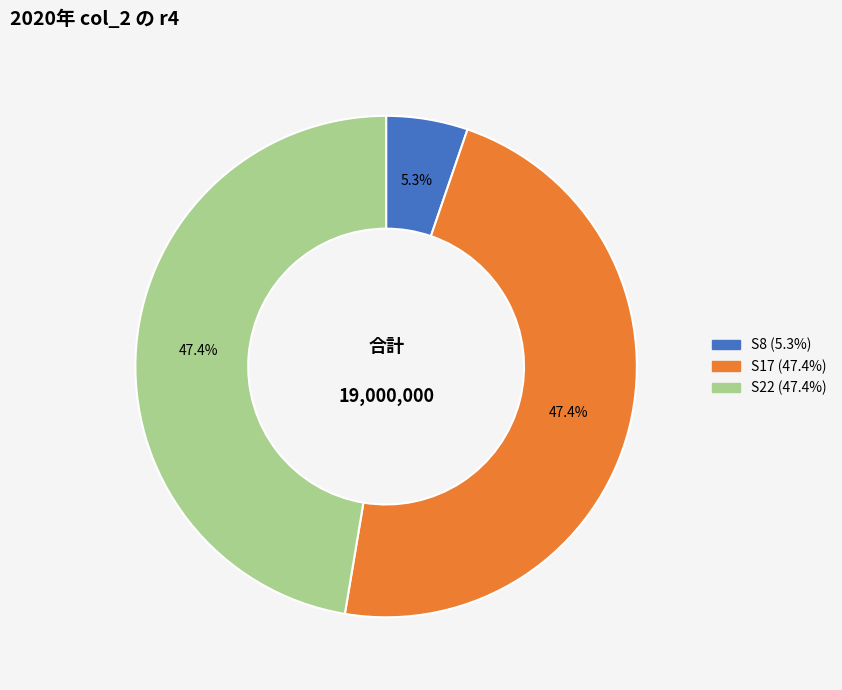

What is the ratio of the value at S8 to the value at S22?

0.1